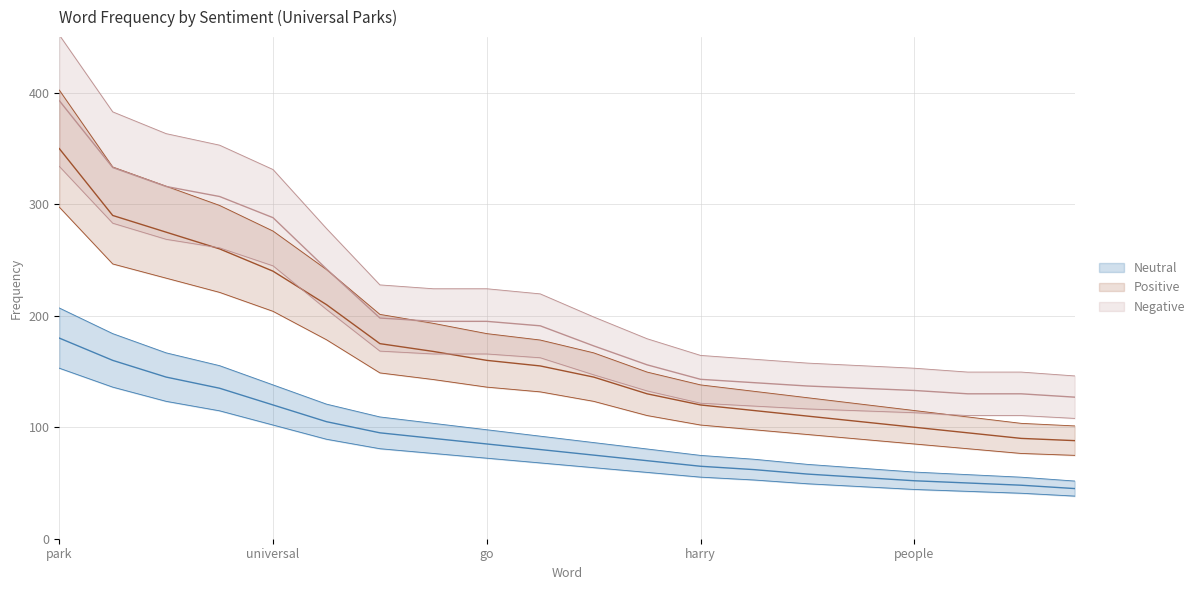

What are all the series names shown in the legend?

Negative, Positive, Neutral